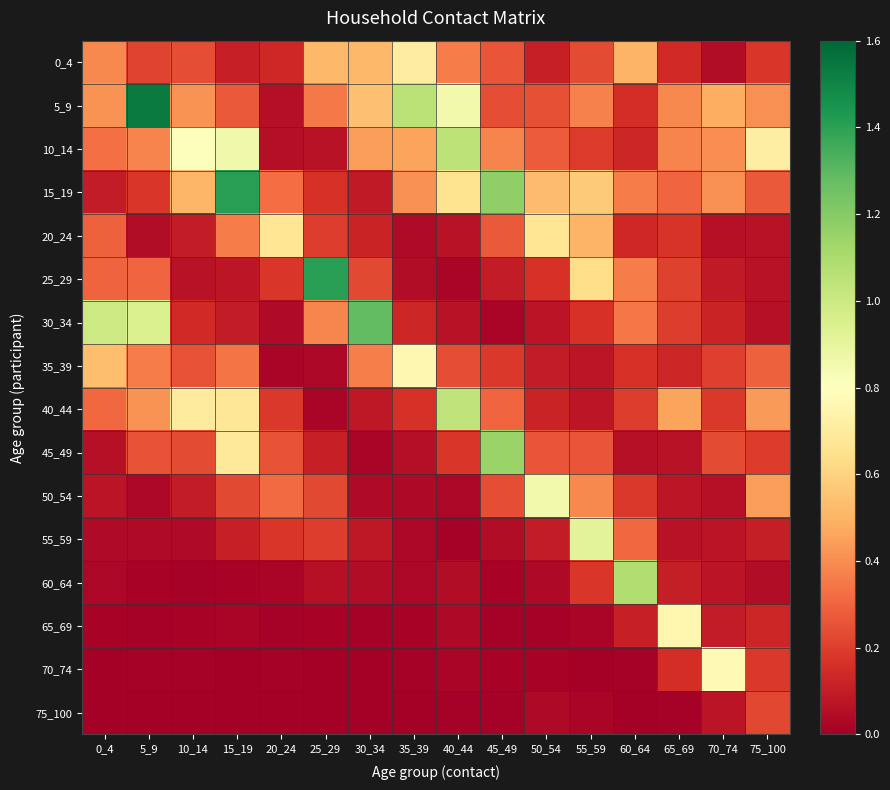

Reading left to right, transcribe all the data shown in this chart.

0_4: 0_4=0.4	5_9=0.2	10_14=0.2	15_19=0.1	20_24=0.1	25_29=0.5	30_34=0.5	35_39=0.7	40_44=0.4	45_49=0.3	50_54=0.1	55_59=0.2	60_64=0.5	65_69=0.1	70_74=0.0	75_100=0.2
5_9: 0_4=0.4	5_9=1.5	10_14=0.4	15_19=0.3	20_24=0.1	25_29=0.4	30_34=0.5	35_39=1.1	40_44=0.9	45_49=0.2	50_54=0.2	55_59=0.4	60_64=0.2	65_69=0.4	70_74=0.5	75_100=0.4
10_14: 0_4=0.3	5_9=0.4	10_14=0.8	15_19=0.9	20_24=0.1	25_29=0.1	30_34=0.4	35_39=0.5	40_44=1.0	45_49=0.4	50_54=0.3	55_59=0.2	60_64=0.1	65_69=0.4	70_74=0.4	75_100=0.7
15_19: 0_4=0.1	5_9=0.2	10_14=0.5	15_19=1.4	20_24=0.3	25_29=0.2	30_34=0.1	35_39=0.4	40_44=0.7	45_49=1.2	50_54=0.5	55_59=0.6	60_64=0.4	65_69=0.3	70_74=0.4	75_100=0.3
20_24: 0_4=0.3	5_9=0.0	10_14=0.1	15_19=0.4	20_24=0.7	25_29=0.2	30_34=0.1	35_39=0.0	40_44=0.1	45_49=0.3	50_54=0.7	55_59=0.5	60_64=0.1	65_69=0.2	70_74=0.1	75_100=0.1
25_29: 0_4=0.3	5_9=0.3	10_14=0.1	15_19=0.1	20_24=0.2	25_29=1.4	30_34=0.2	35_39=0.0	40_44=0.0	45_49=0.1	50_54=0.2	55_59=0.6	60_64=0.4	65_69=0.2	70_74=0.1	75_100=0.1
30_34: 0_4=1.0	5_9=1.0	10_14=0.1	15_19=0.1	20_24=0.0	25_29=0.4	30_34=1.3	35_39=0.1	40_44=0.1	45_49=0.0	50_54=0.1	55_59=0.2	60_64=0.3	65_69=0.2	70_74=0.1	75_100=0.1
35_39: 0_4=0.5	5_9=0.4	10_14=0.3	15_19=0.3	20_24=0.0	25_29=0.0	30_34=0.4	35_39=0.8	40_44=0.2	45_49=0.2	50_54=0.1	55_59=0.1	60_64=0.2	65_69=0.1	70_74=0.2	75_100=0.3
40_44: 0_4=0.3	5_9=0.4	10_14=0.7	15_19=0.7	20_24=0.2	25_29=0.0	30_34=0.1	35_39=0.2	40_44=1.0	45_49=0.3	50_54=0.1	55_59=0.1	60_64=0.2	65_69=0.5	70_74=0.2	75_100=0.4
45_49: 0_4=0.1	5_9=0.3	10_14=0.2	15_19=0.7	20_24=0.3	25_29=0.1	30_34=0.0	35_39=0.1	40_44=0.2	45_49=1.1	50_54=0.3	55_59=0.3	60_64=0.1	65_69=0.1	70_74=0.2	75_100=0.2
50_54: 0_4=0.1	5_9=0.0	10_14=0.1	15_19=0.2	20_24=0.3	25_29=0.2	30_34=0.0	35_39=0.0	40_44=0.0	45_49=0.2	50_54=0.9	55_59=0.4	60_64=0.2	65_69=0.1	70_74=0.1	75_100=0.4
55_59: 0_4=0.0	5_9=0.0	10_14=0.0	15_19=0.1	20_24=0.2	25_29=0.2	30_34=0.1	35_39=0.0	40_44=0.0	45_49=0.0	50_54=0.1	55_59=0.9	60_64=0.3	65_69=0.1	70_74=0.1	75_100=0.1
60_64: 0_4=0.0	5_9=0.0	10_14=0.0	15_19=0.0	20_24=0.0	25_29=0.1	30_34=0.0	35_39=0.0	40_44=0.0	45_49=0.0	50_54=0.0	55_59=0.2	60_64=1.1	65_69=0.1	70_74=0.1	75_100=0.0
65_69: 0_4=0.0	5_9=0.0	10_14=0.0	15_19=0.0	20_24=0.0	25_29=0.0	30_34=0.0	35_39=0.0	40_44=0.0	45_49=0.0	50_54=0.0	55_59=0.0	60_64=0.1	65_69=0.8	70_74=0.1	75_100=0.1
70_74: 0_4=0.0	5_9=0.0	10_14=0.0	15_19=0.0	20_24=0.0	25_29=0.0	30_34=0.0	35_39=0.0	40_44=0.0	45_49=0.0	50_54=0.0	55_59=0.0	60_64=0.0	65_69=0.2	70_74=0.8	75_100=0.2
75_100: 0_4=0.0	5_9=0.0	10_14=0.0	15_19=0.0	20_24=0.0	25_29=0.0	30_34=0.0	35_39=0.0	40_44=0.0	45_49=0.0	50_54=0.0	55_59=0.0	60_64=0.0	65_69=0.0	70_74=0.1	75_100=0.2